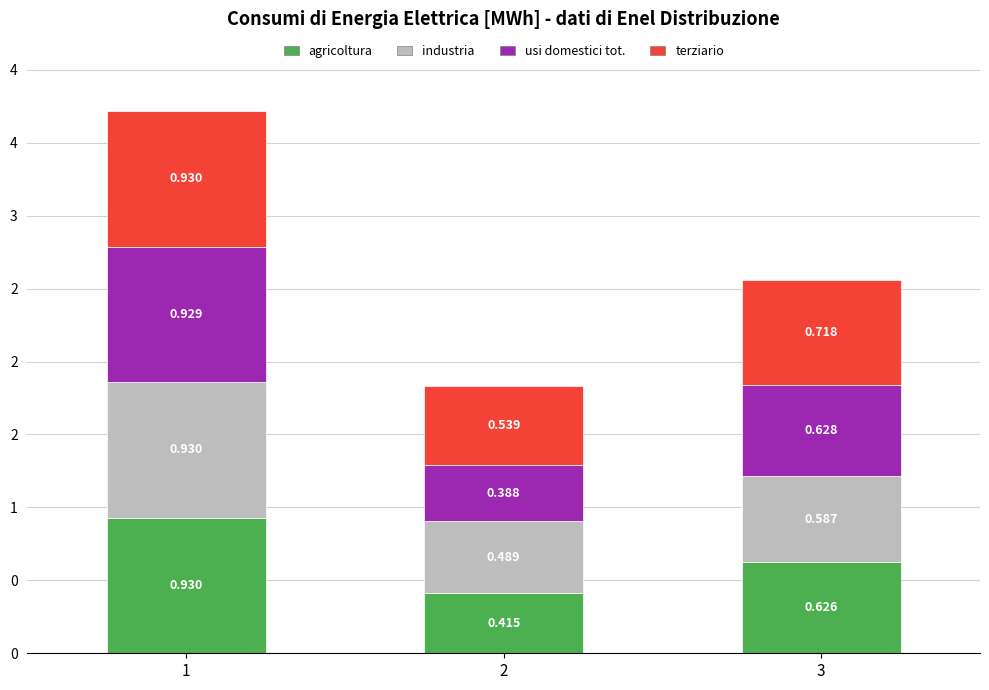

What is the total value across all series at 3?

2.6